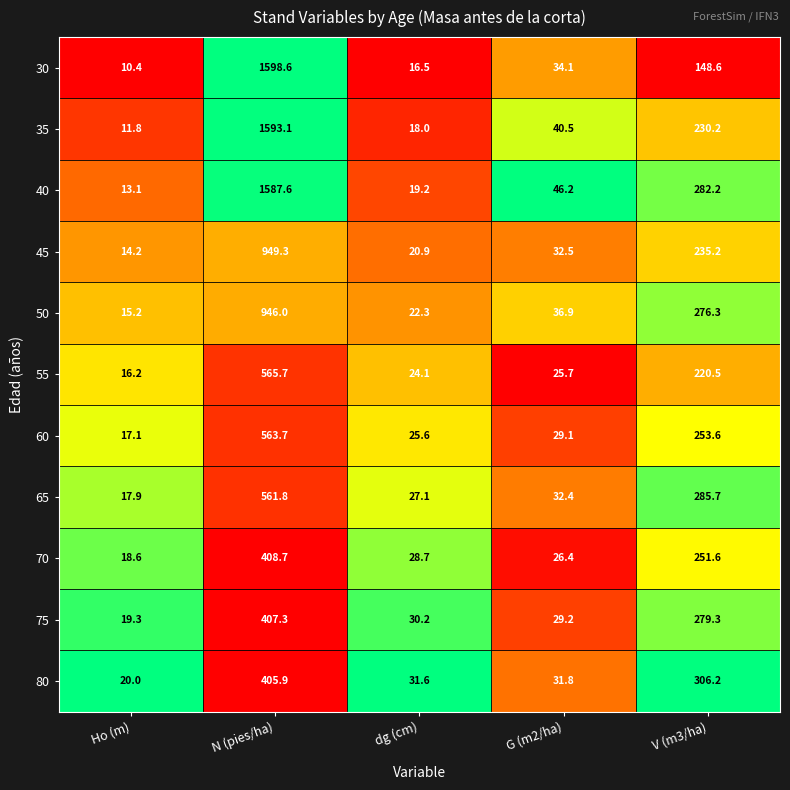

At which category is the sum across all series the highest?

N (pies/ha)